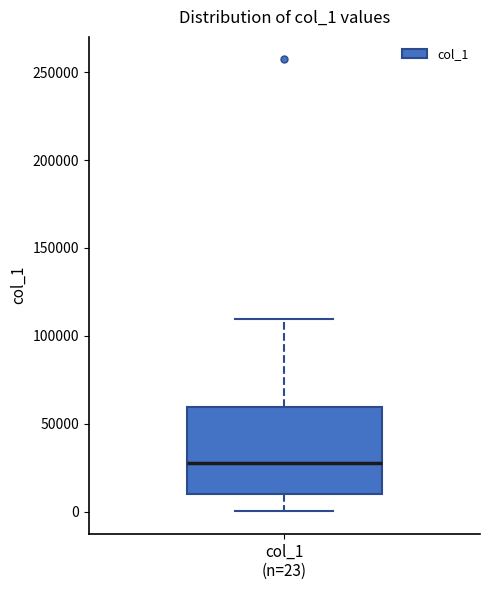

Transcribe this box plot: give where the median line is, the range the box spans, and where the two whiskers end, as read against the y-axis. The values are not printed on the chart, so give them approximately, as read against the axis.

median 30000, box 10000 to 60000, whiskers 0 to 110000